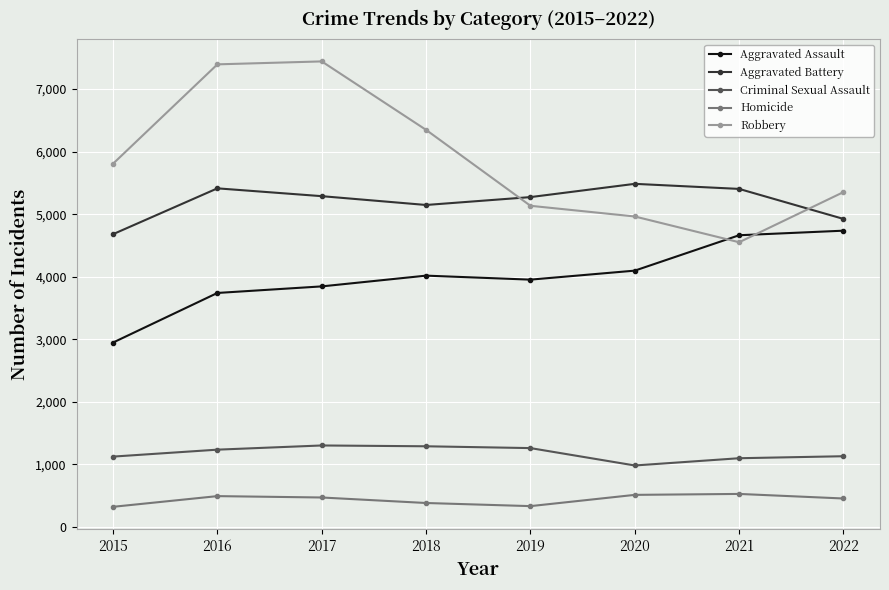

True or false: Aggravated Assault has a value of 7047 at 2018.

False